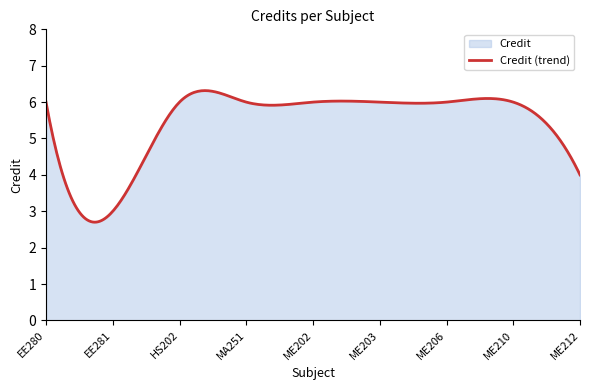

Approximately how many times larger is the value at HS202 compared to ME206?

1.0